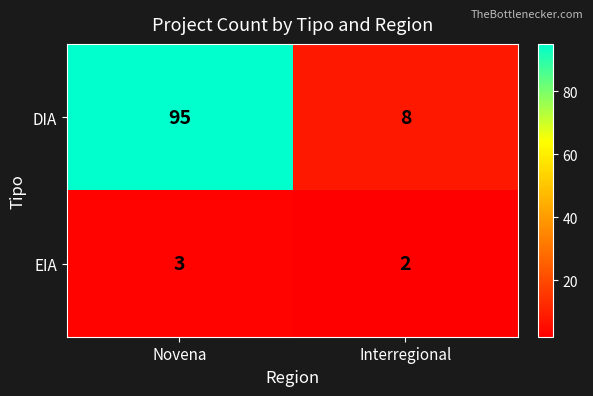

Which series has the largest range (max minus min)?

DIA